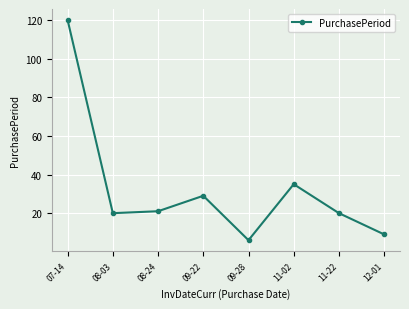

Is it true that the value at 07-14 is 120?

True